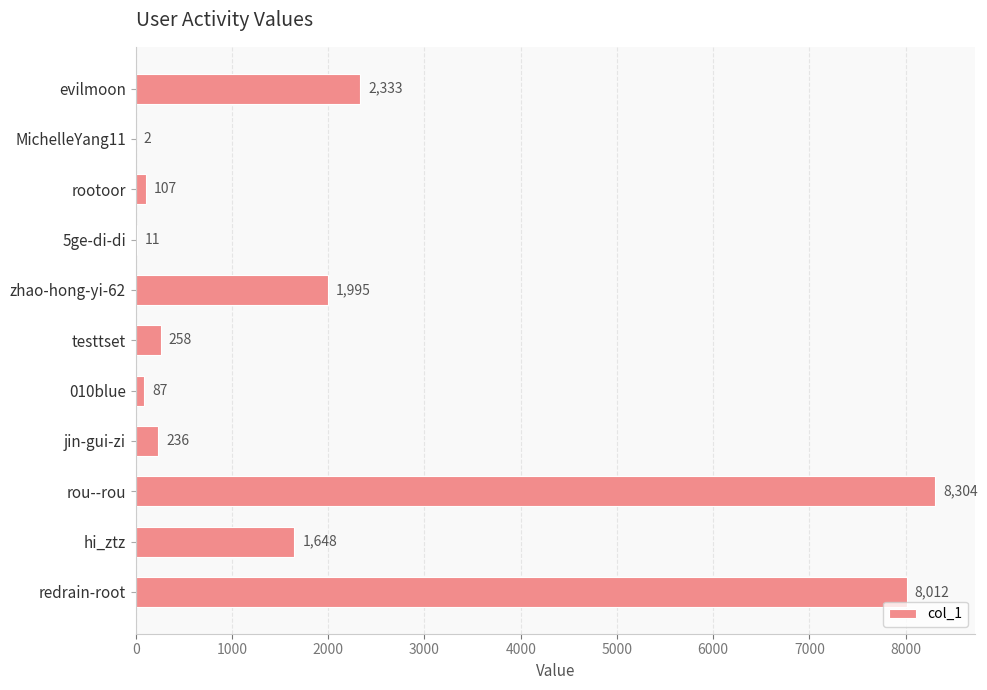

What is the change in value from rootoor to testtset?

+151